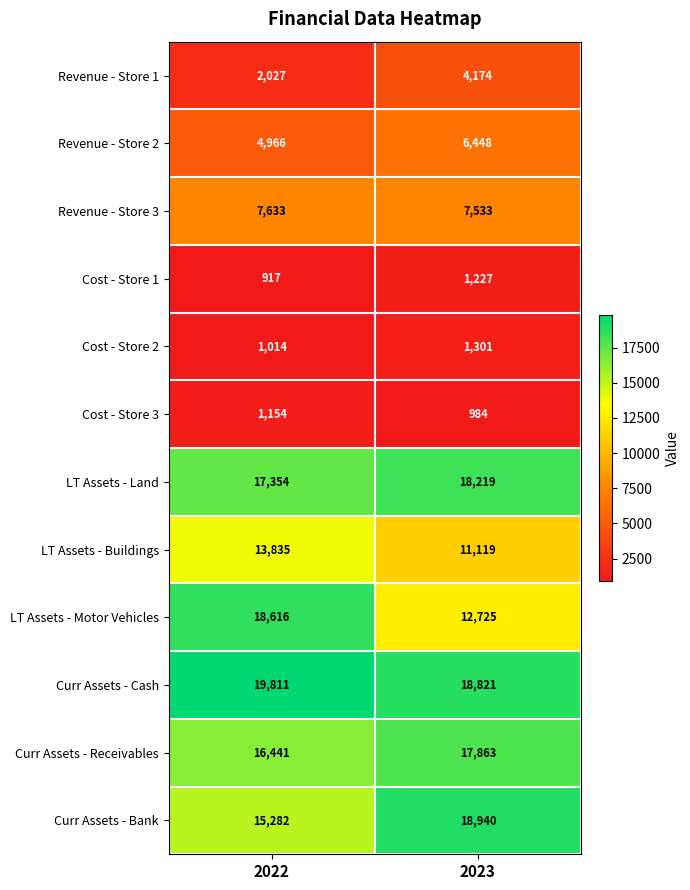

Reading left to right, what are all the values shown in this chart?

Revenue - Store 1: 2022=2027	2023=4174
Revenue - Store 2: 2022=4966	2023=6448
Revenue - Store 3: 2022=7633	2023=7533
Cost - Store 1: 2022=917	2023=1227
Cost - Store 2: 2022=1014	2023=1301
Cost - Store 3: 2022=1154	2023=984
LT Assets - Land: 2022=17354	2023=18219
LT Assets - Buildings: 2022=13835	2023=11119
LT Assets - Motor Vehicles: 2022=18616	2023=12725
Curr Assets - Cash: 2022=19811	2023=18821
Curr Assets - Receivables: 2022=16441	2023=17863
Curr Assets - Bank: 2022=15282	2023=18940